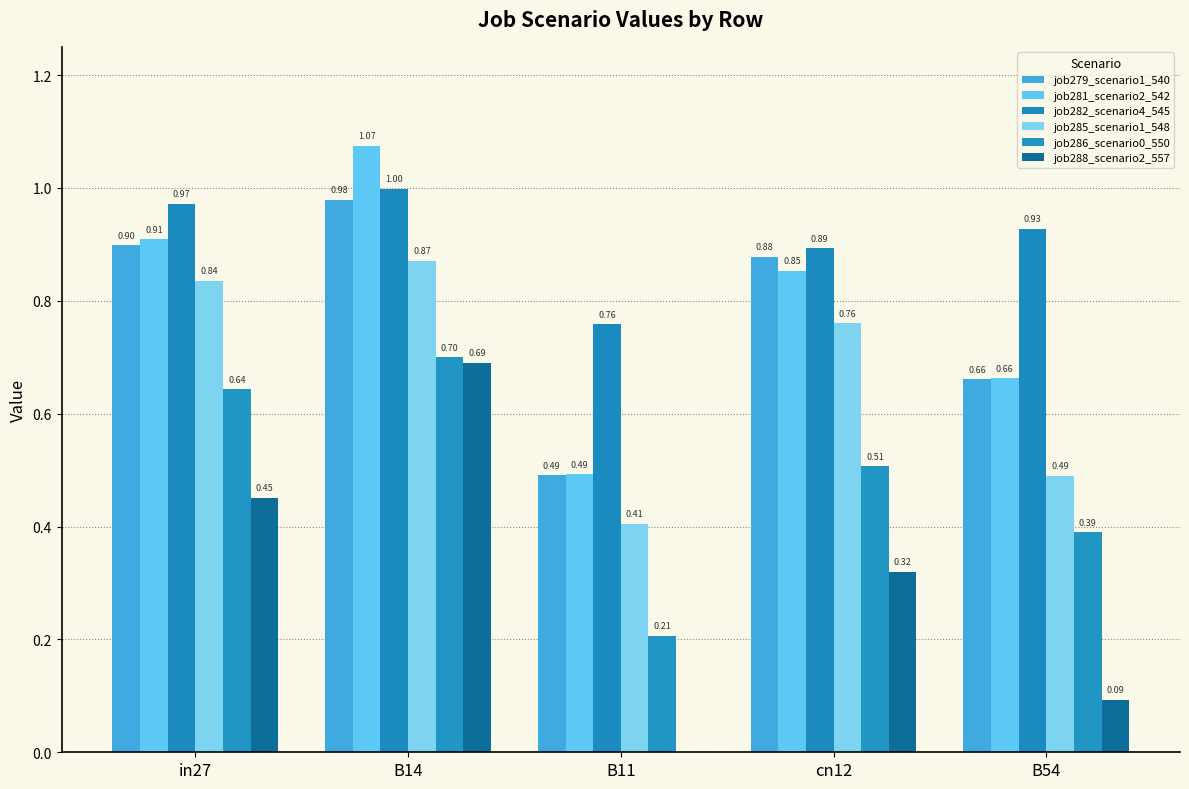

Does the chart contain stacked bars?

No